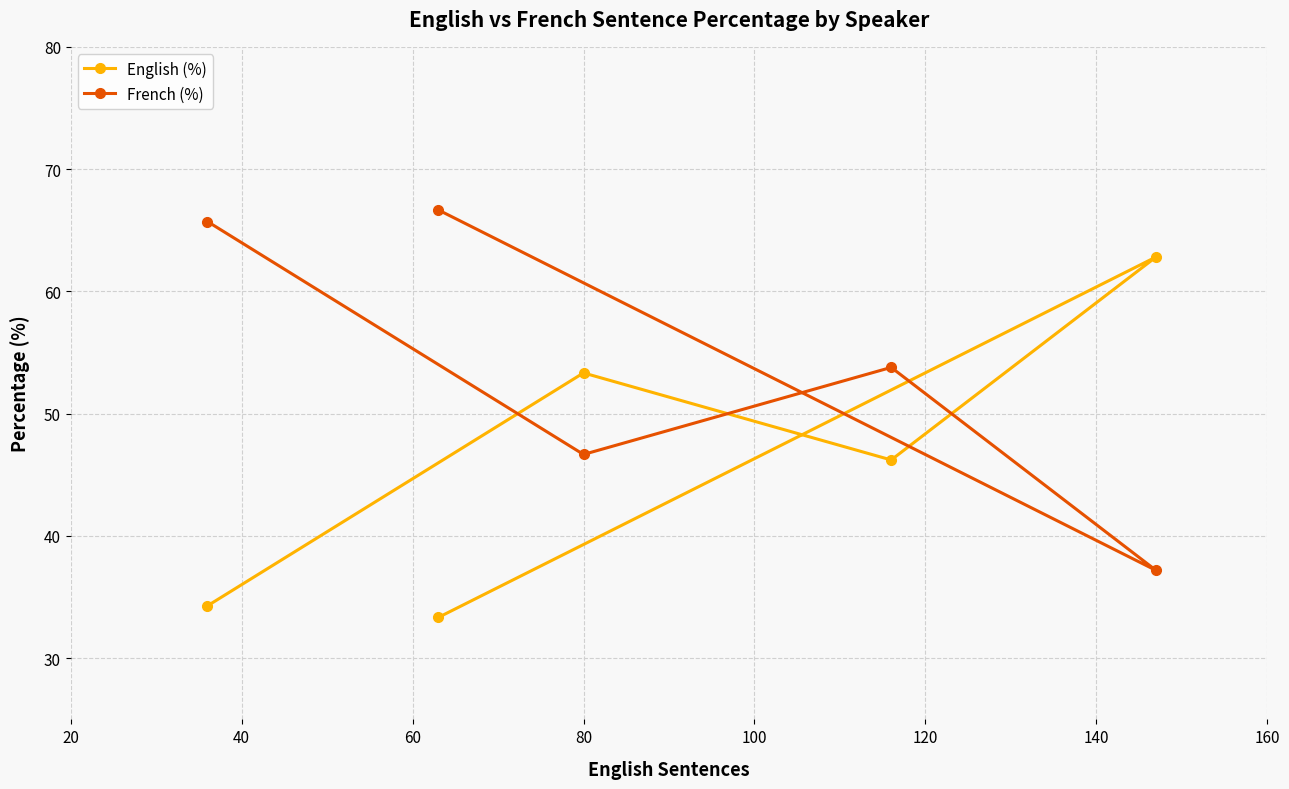

What is the average value of the French (%) series?

54.0